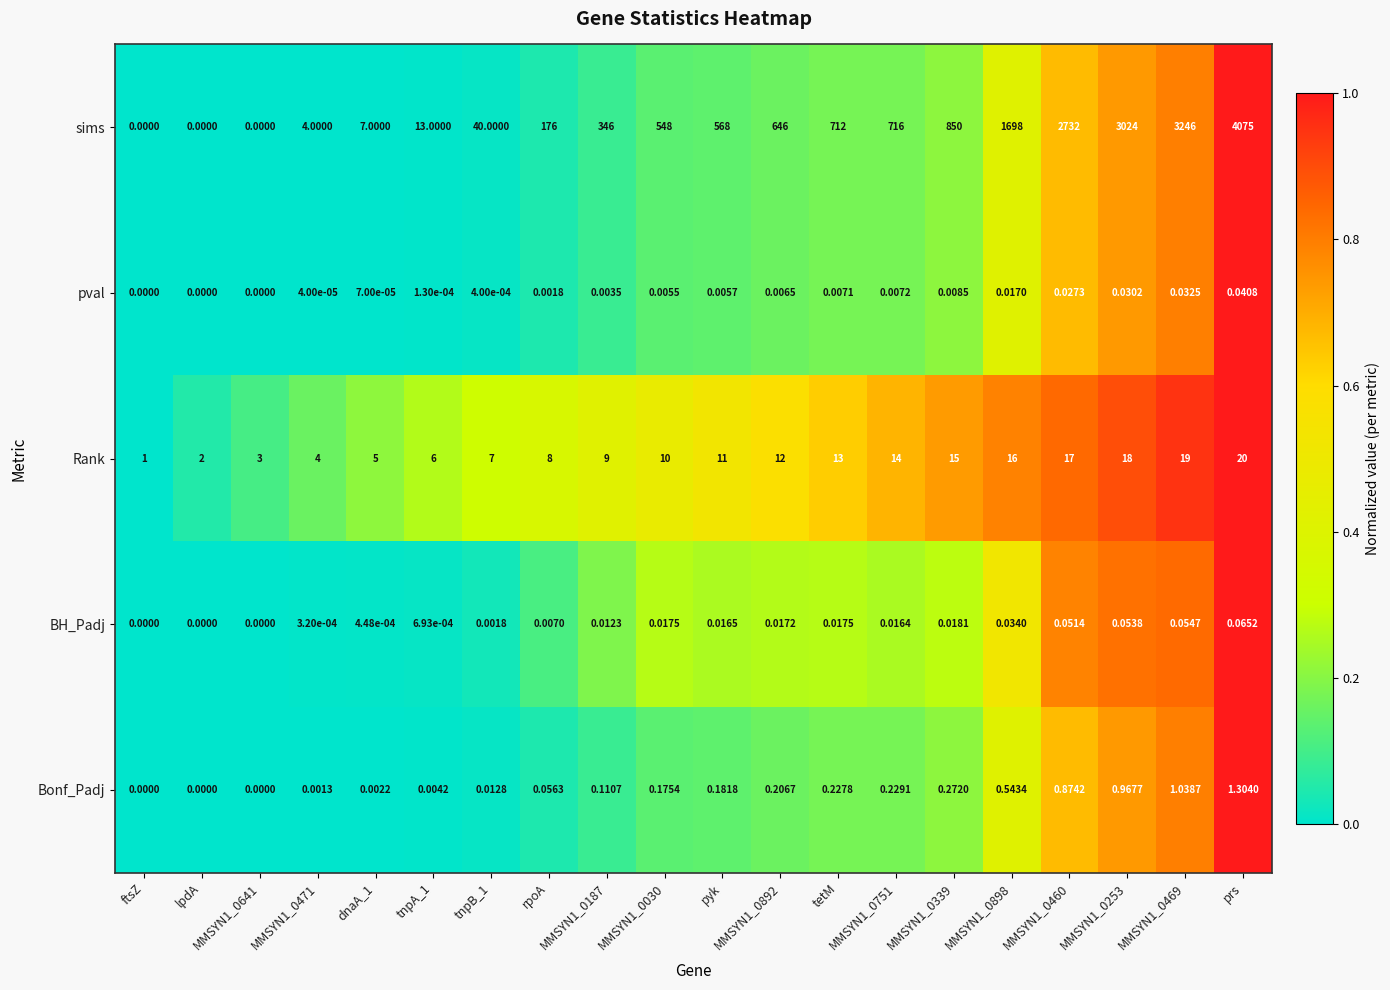

Which label corresponds to the largest value in the chart?

prs